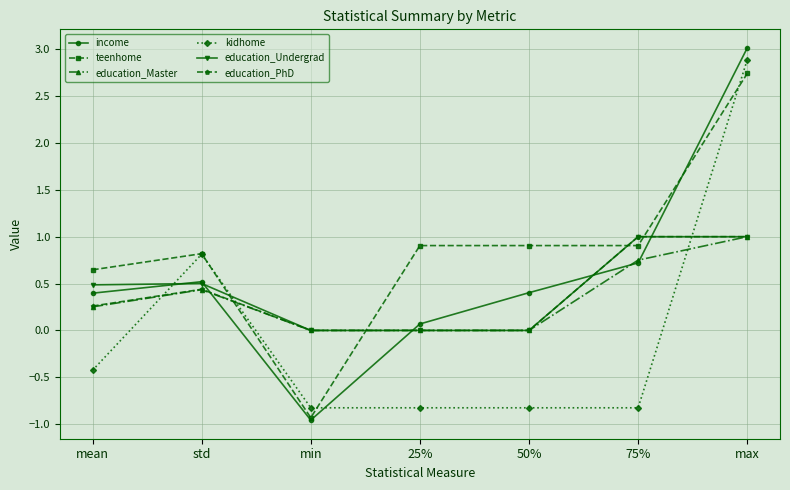

Is this an area chart (filled region under the line)?

No